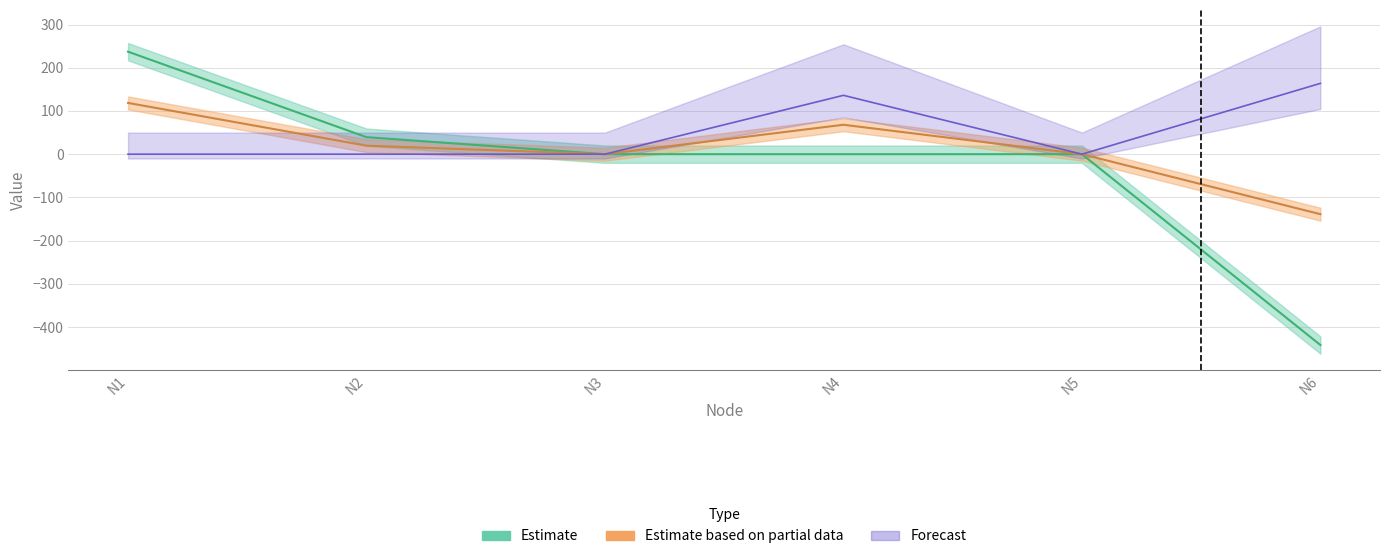

Which series has the largest total across all categories?

N5